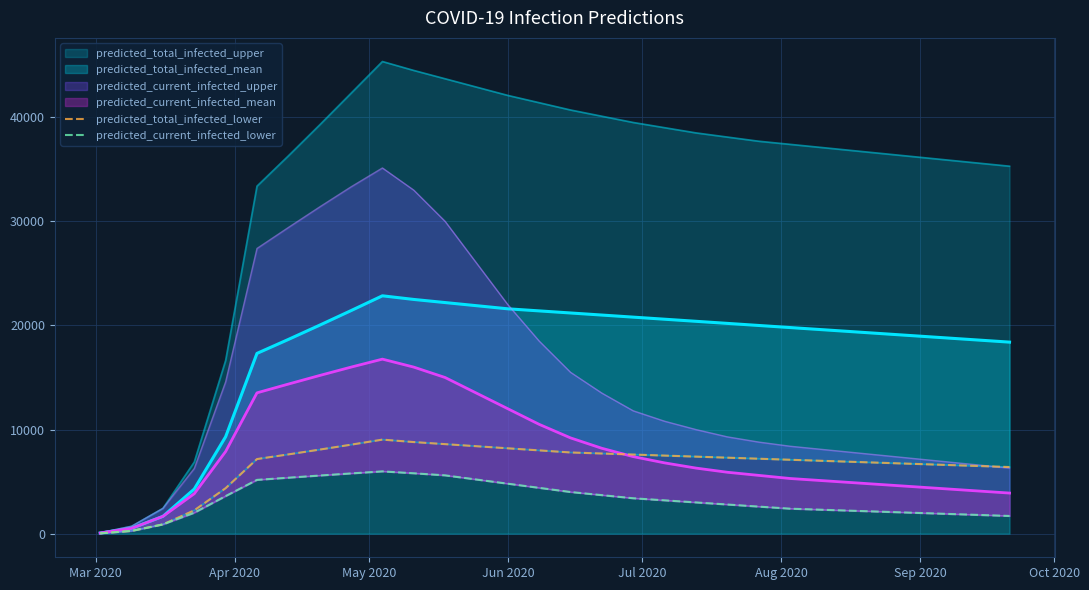

At how many categories does at least one series exceed 2822?

26